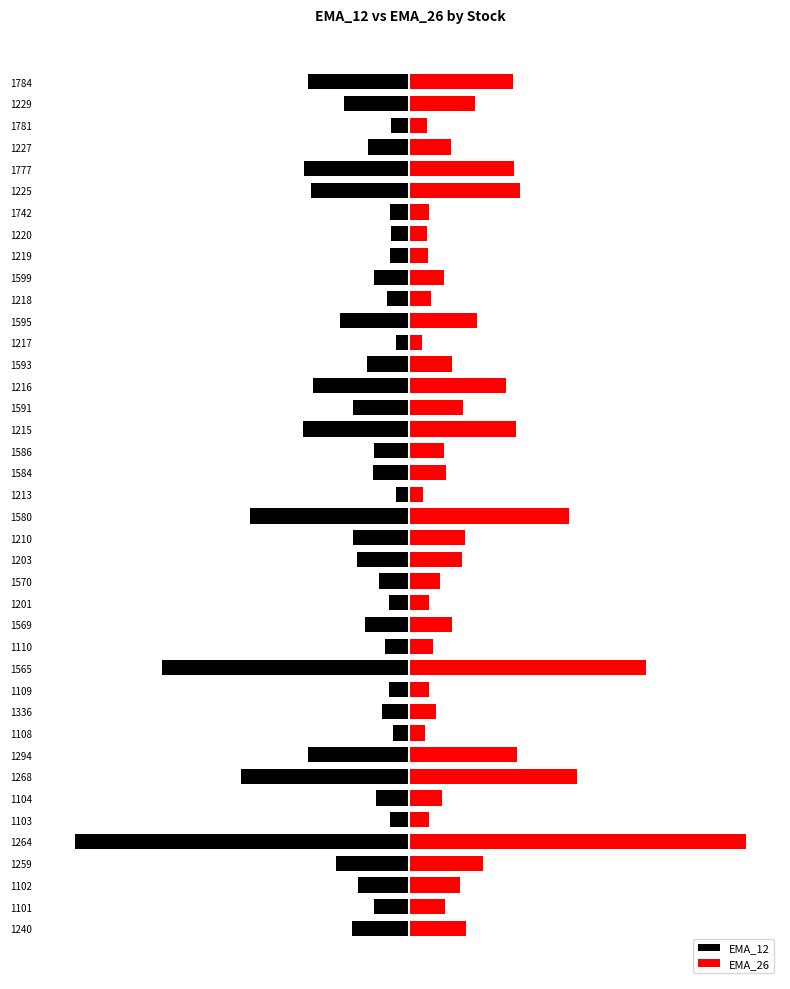

List the series in order of their peak value, lowest first.

EMA_12, EMA_26